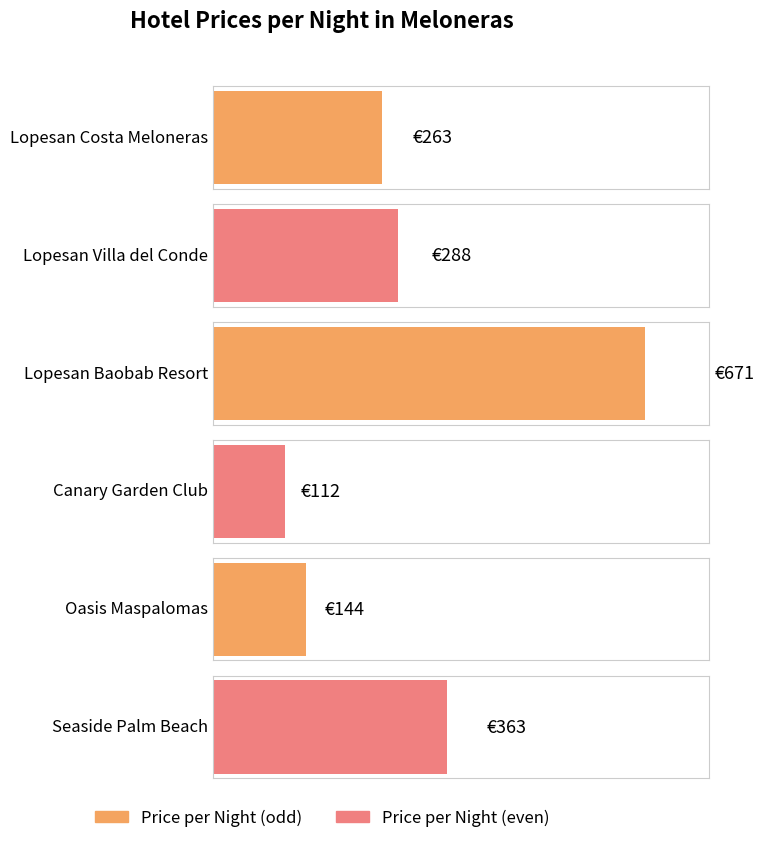

Reading left to right, what are all the values shown in this chart?

Lopesan Costa Meloneras=263	Lopesan Villa del Conde=288	Lopesan Baobab Resort=671	Canary Garden Club=112	Oasis Maspalomas=144	Seaside Palm Beach=363